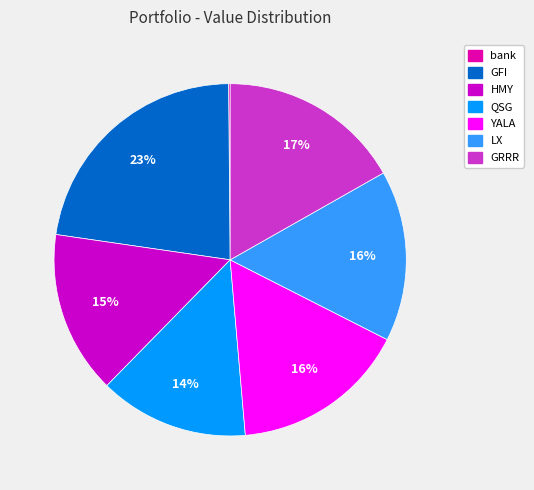

Between HMY and GFI, which is larger?

GFI